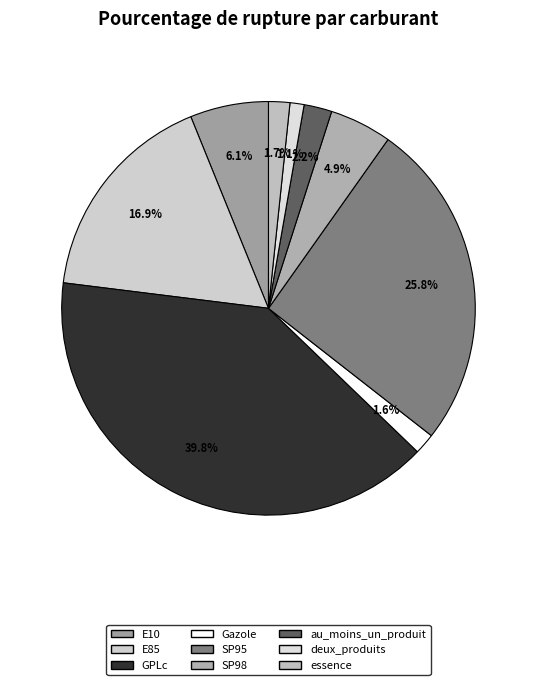

To the nearest percent, what portion does essence represent?

2%